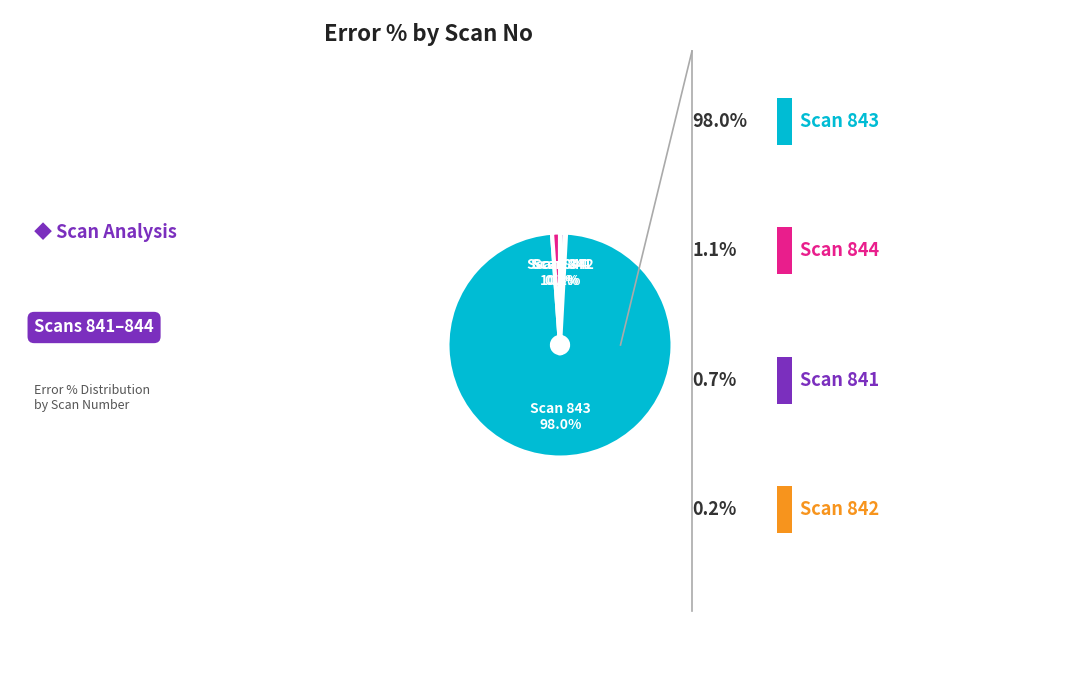

Count the number of slices in the pie.

4